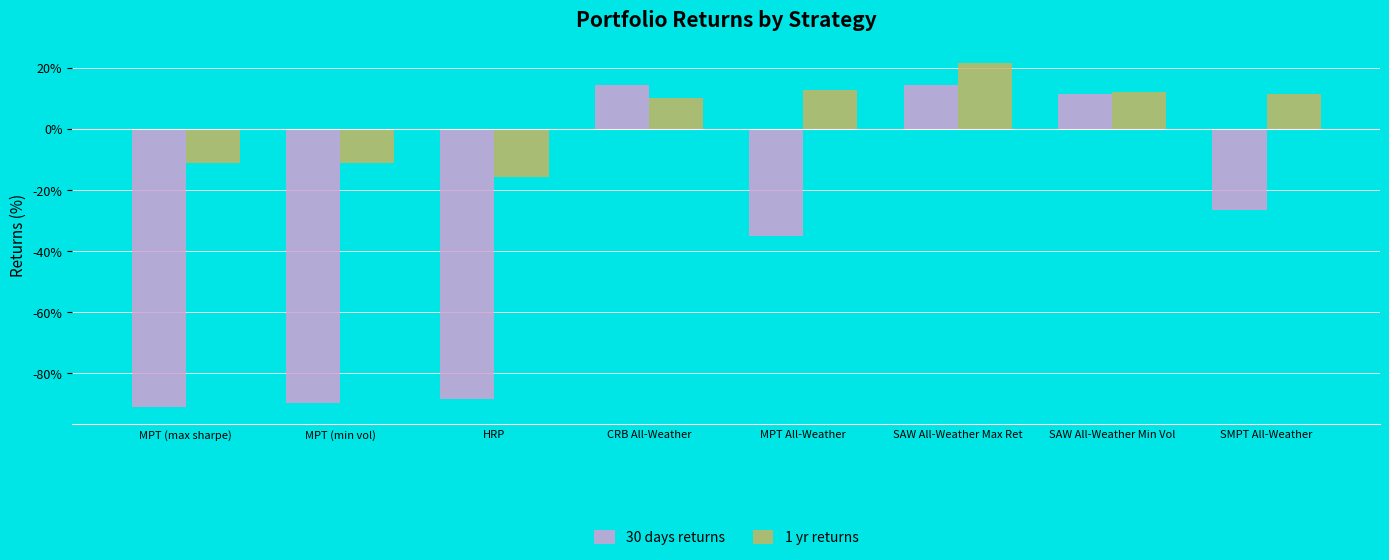

At which category is the sum across all series the highest?

SAW All-Weather Max Ret